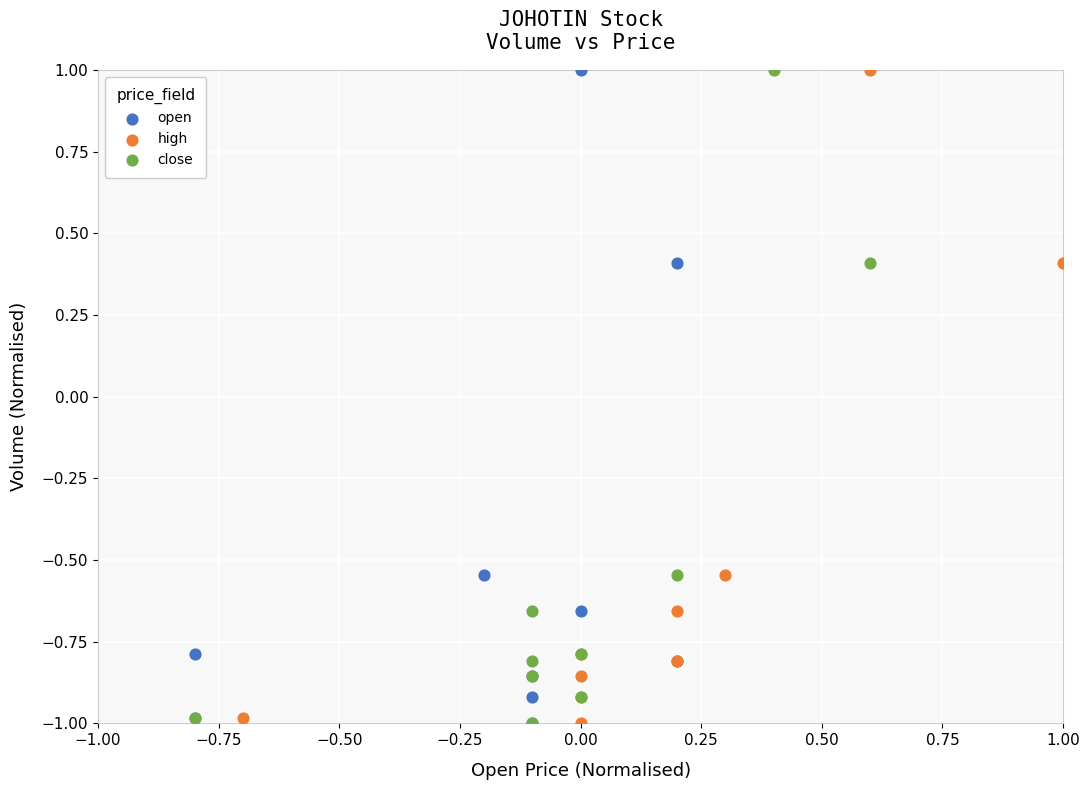

What are all the series names shown in the legend?

open, high, close